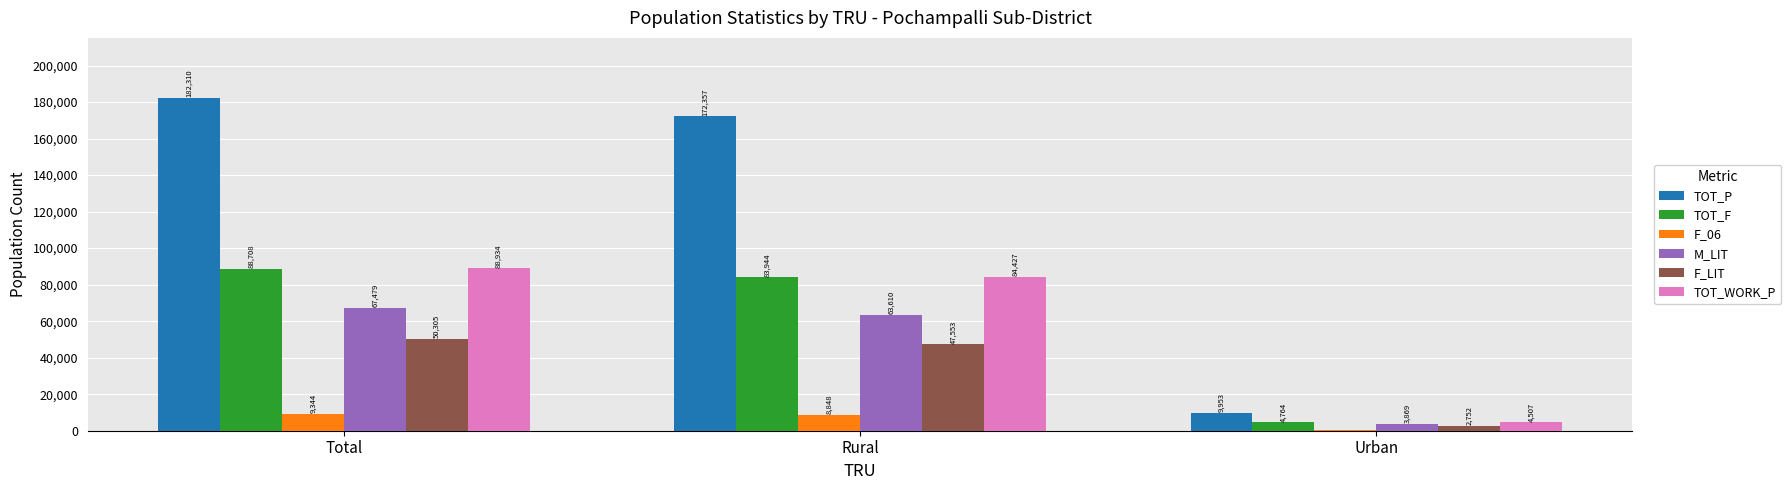

Is it true that F_LIT equals 47553 at Rural?

True